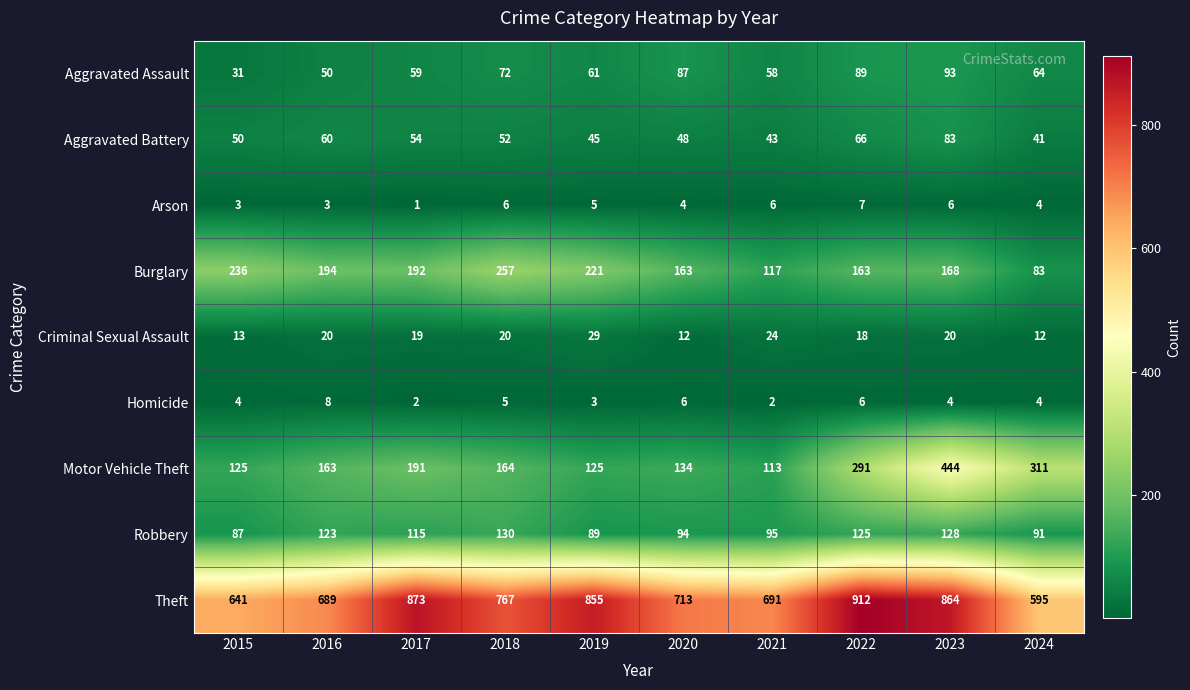

What is the smallest value displayed?

1